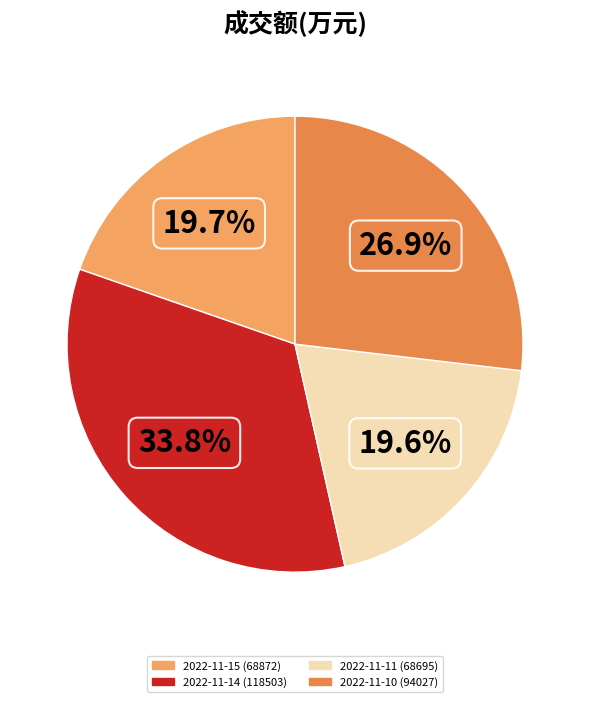

True or false: 2022-11-11 (68695) accounts for 28% of the total.

False